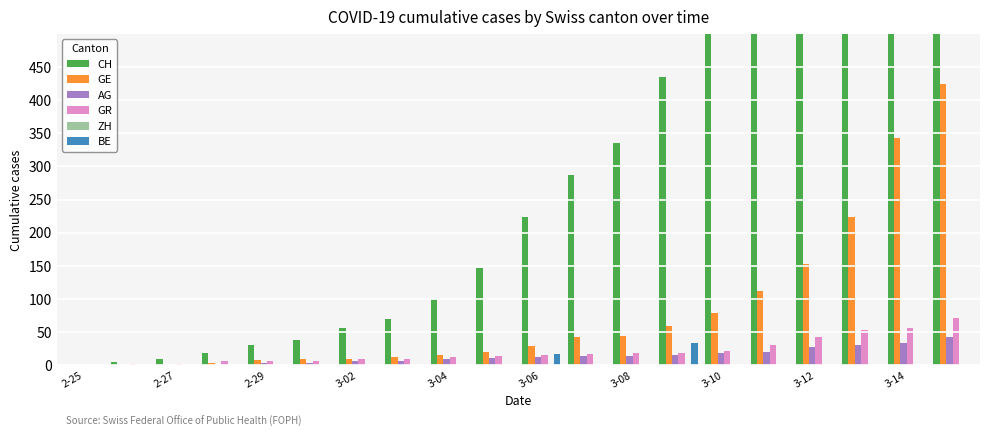

Which series has the largest range (max minus min)?

CH